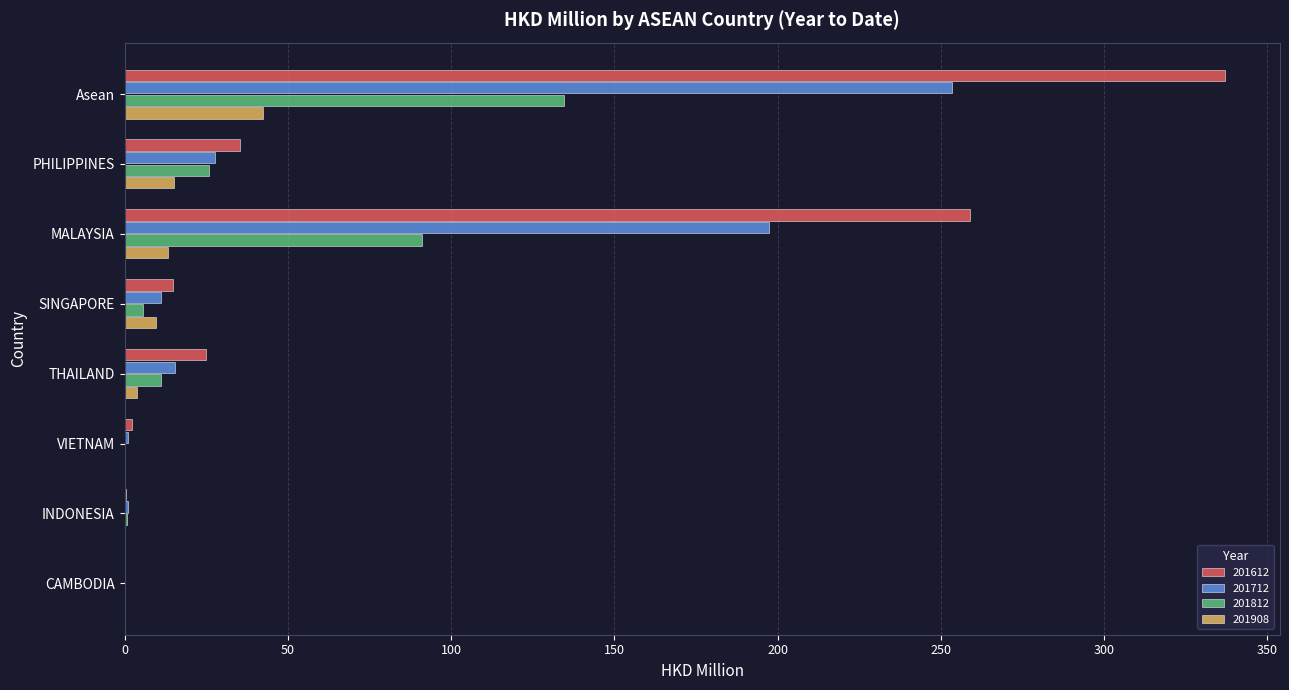

True or false: 201712 has a value of 11.1 at SINGAPORE.

True